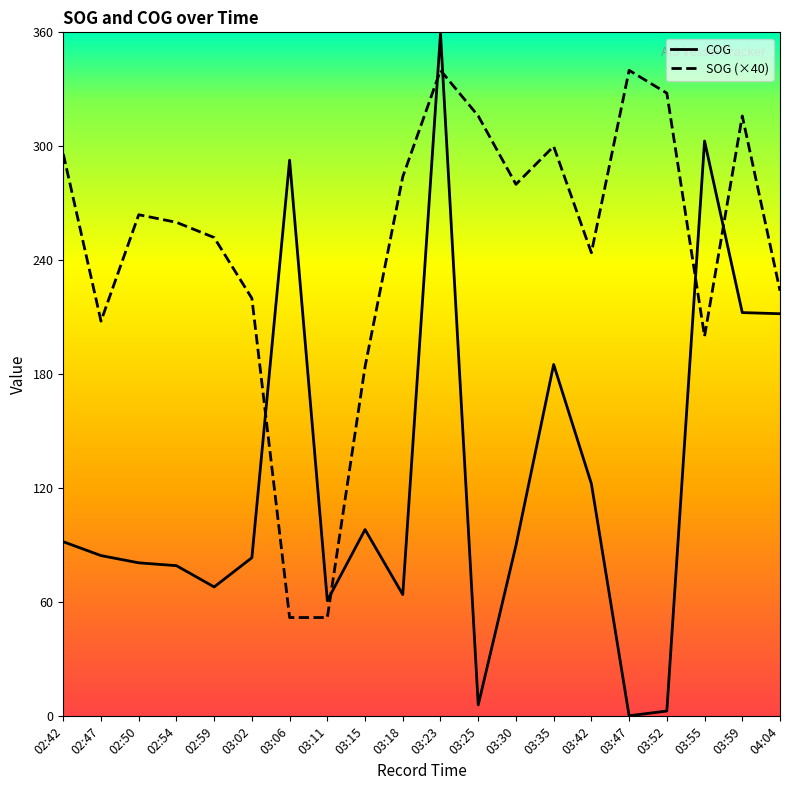

What position from the right is 03:18?

11